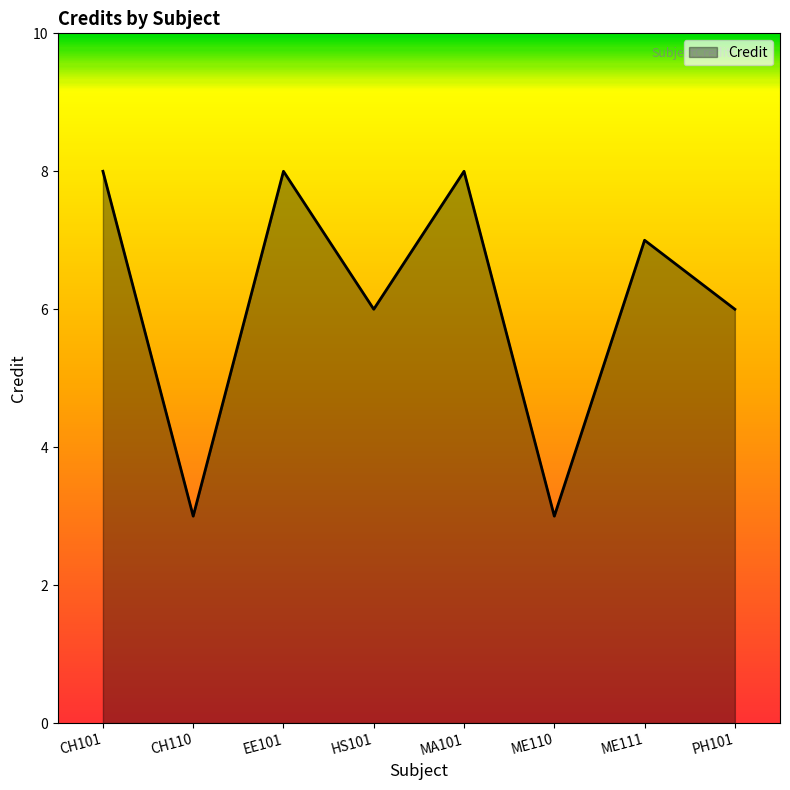

True or false: the data shows 10 at PH101.

False